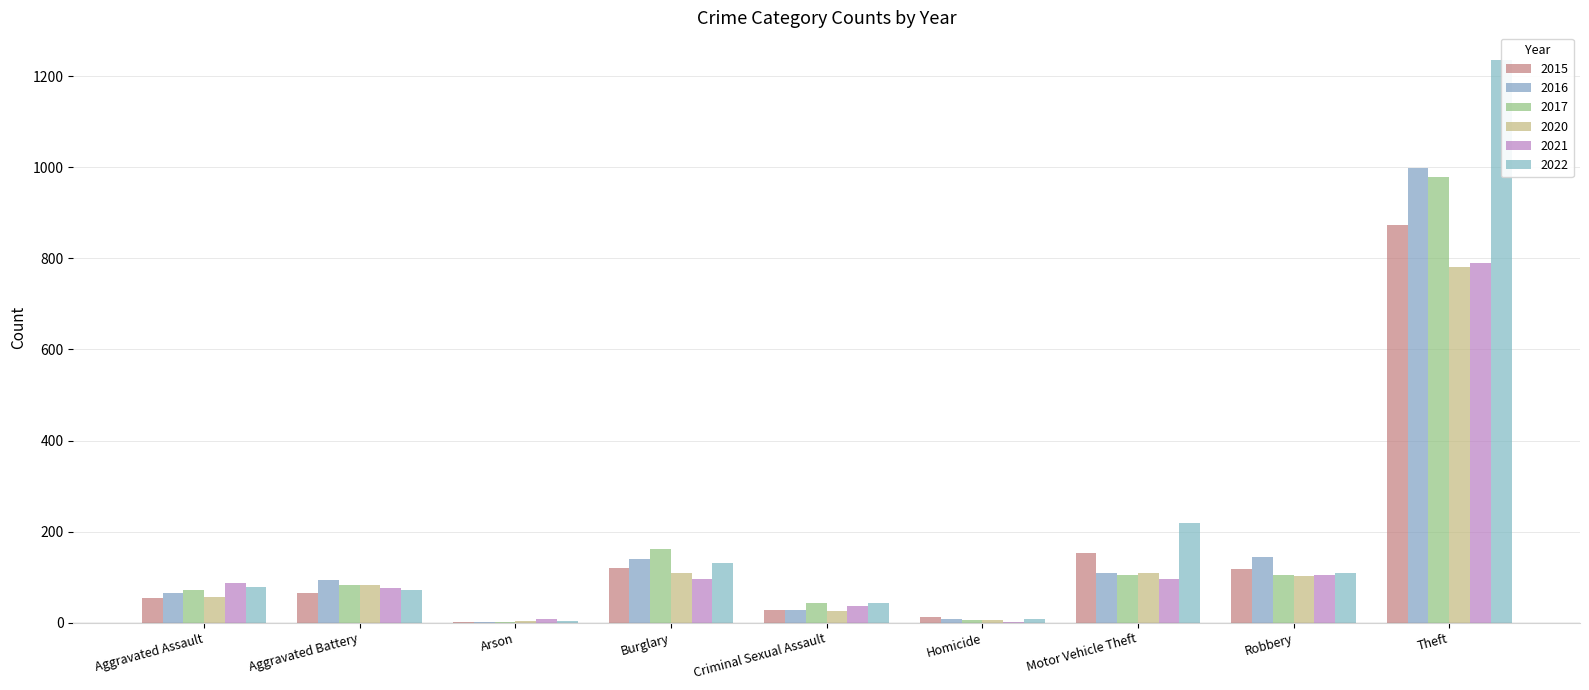

Reading left to right, extract all data points from this chart.

2015: 54	64	2	121	28	13	152	117	874
2016: 66	93	2	139	28	8	110	144	999
2017: 72	83	1	162	44	5	104	105	979
2020: 56	82	4	110	26	6	109	102	782
2021: 86	75	8	95	36	2	96	105	791
2022: 78	71	4	132	43	9	219	108	1235